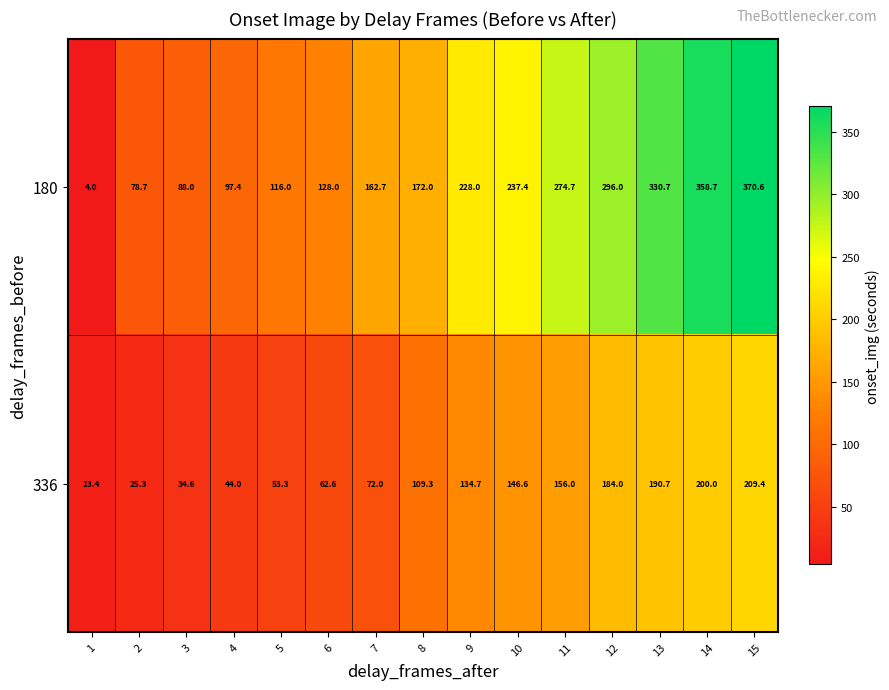

What is the maximum value shown in the chart?

370.6